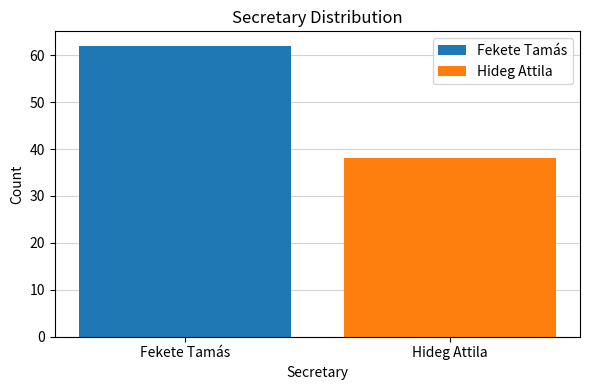

Reading left to right, what are all the values shown in this chart?

Fekete Tamás=62	Hideg Attila=38